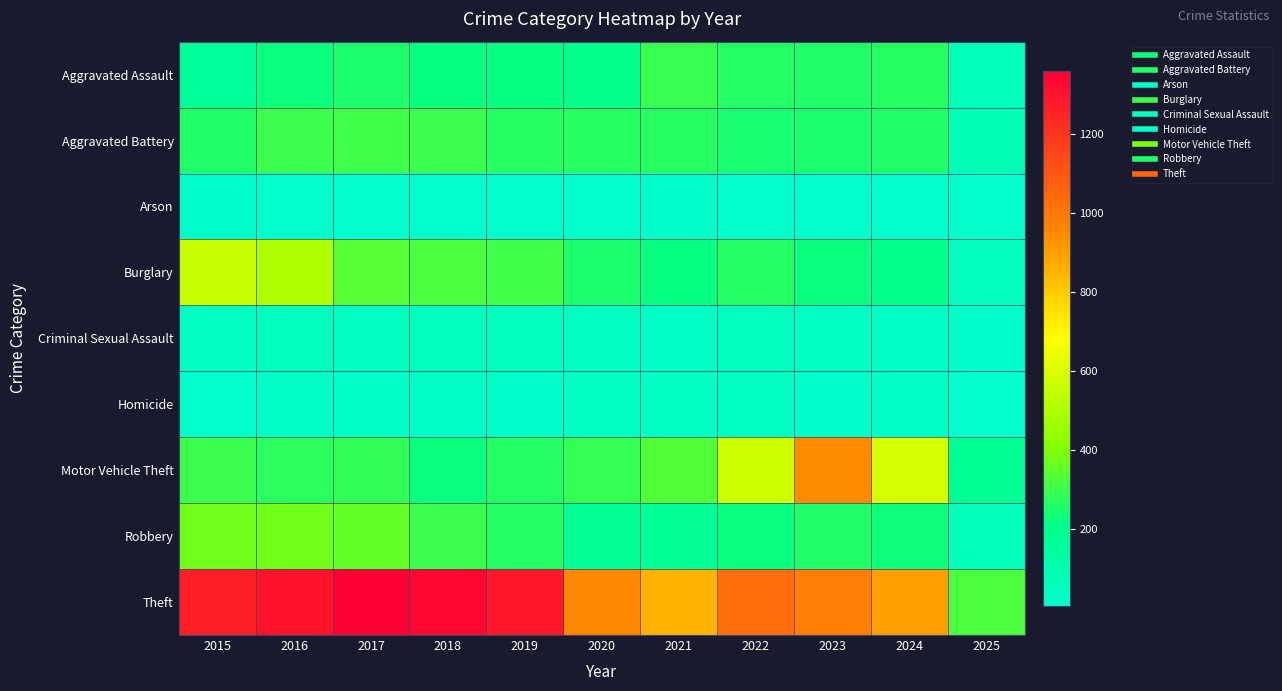

List the series in order of their peak value, lowest first.

Arson, Homicide, Criminal Sexual Assault, Aggravated Assault, Aggravated Battery, Robbery, Burglary, Motor Vehicle Theft, Theft